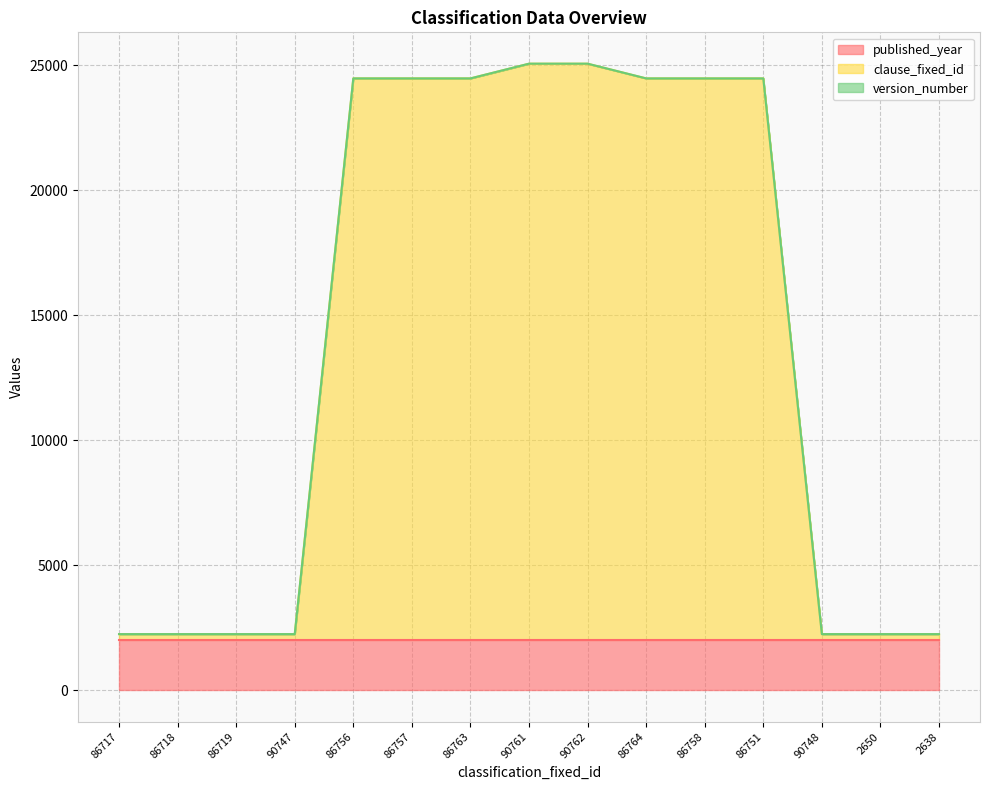

Does the chart display data point markers on the line(s)?

No